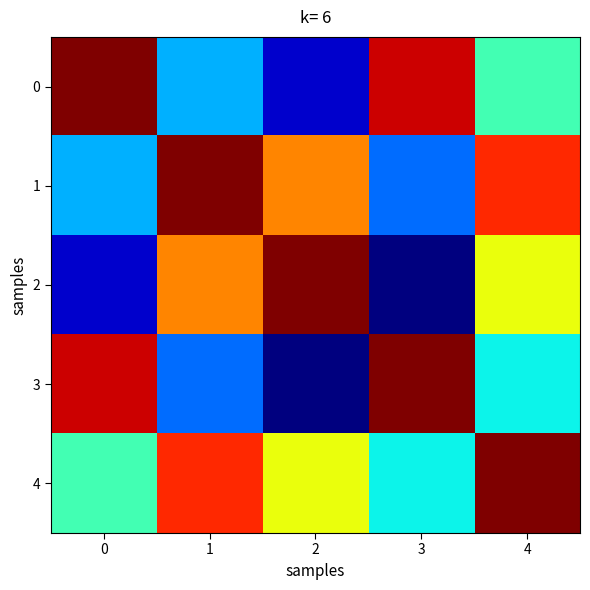

Count the number of categories in the chart.

5